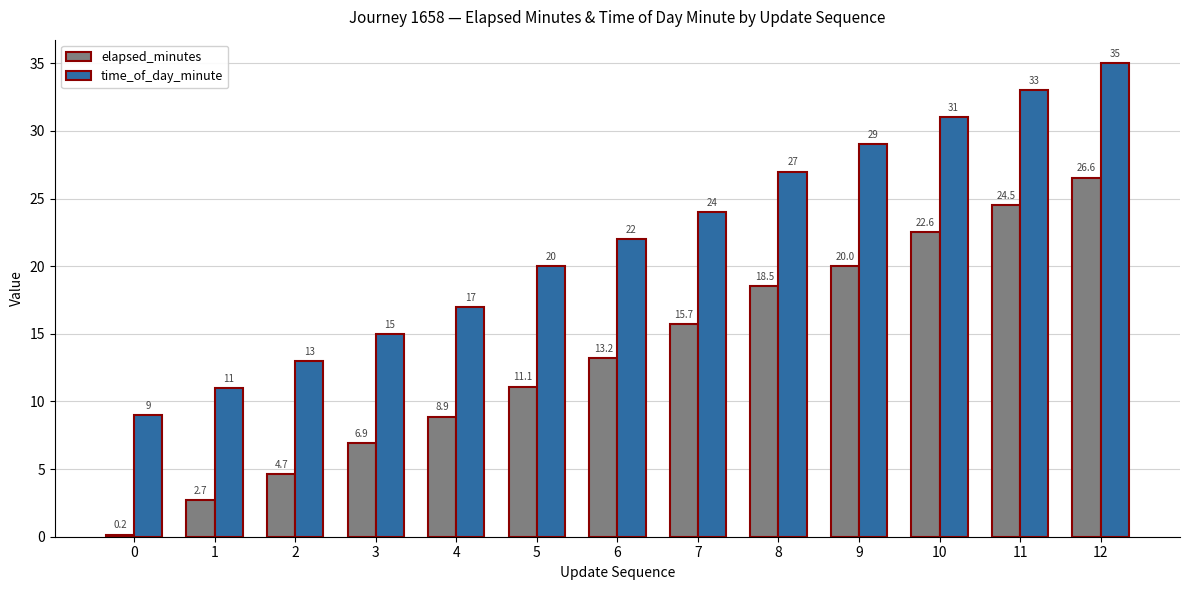

How many bars are there in each group?

2